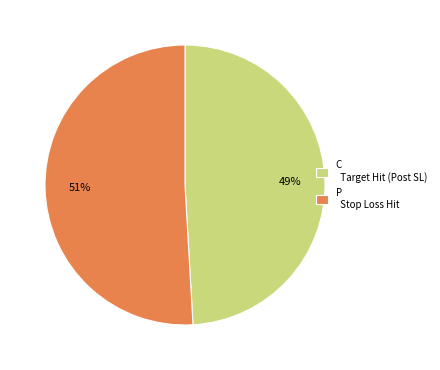

Does any single category account for the majority?

Yes